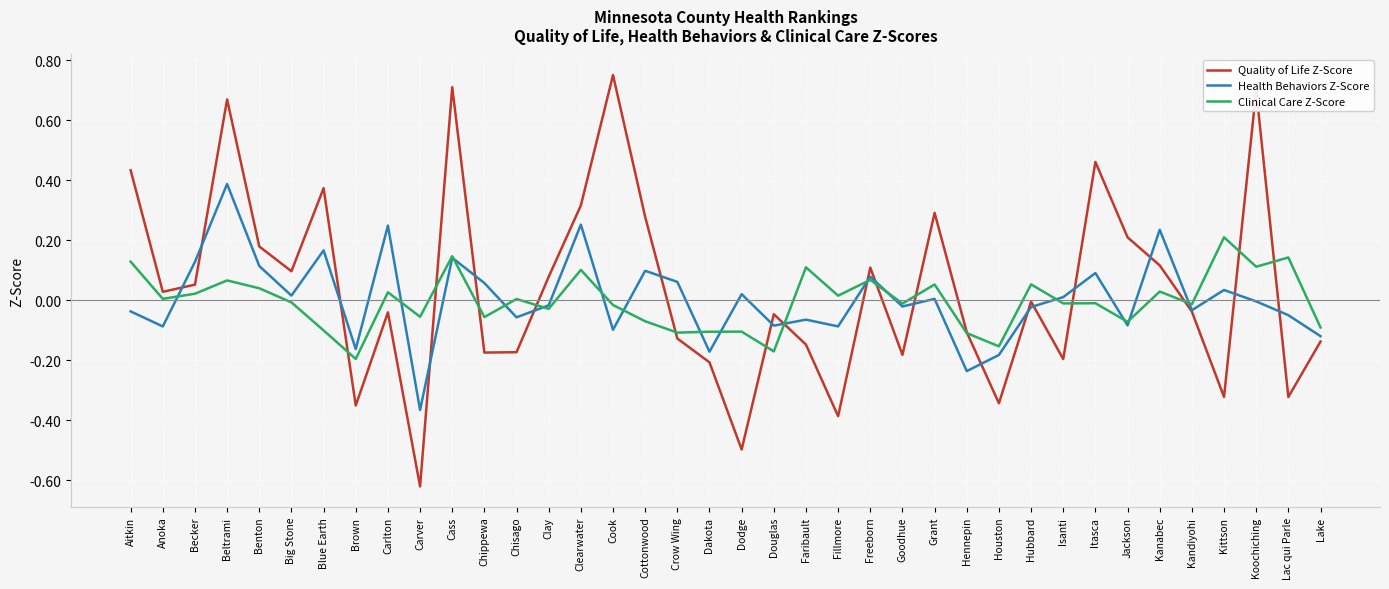

What position from the left is Clearwater?

15